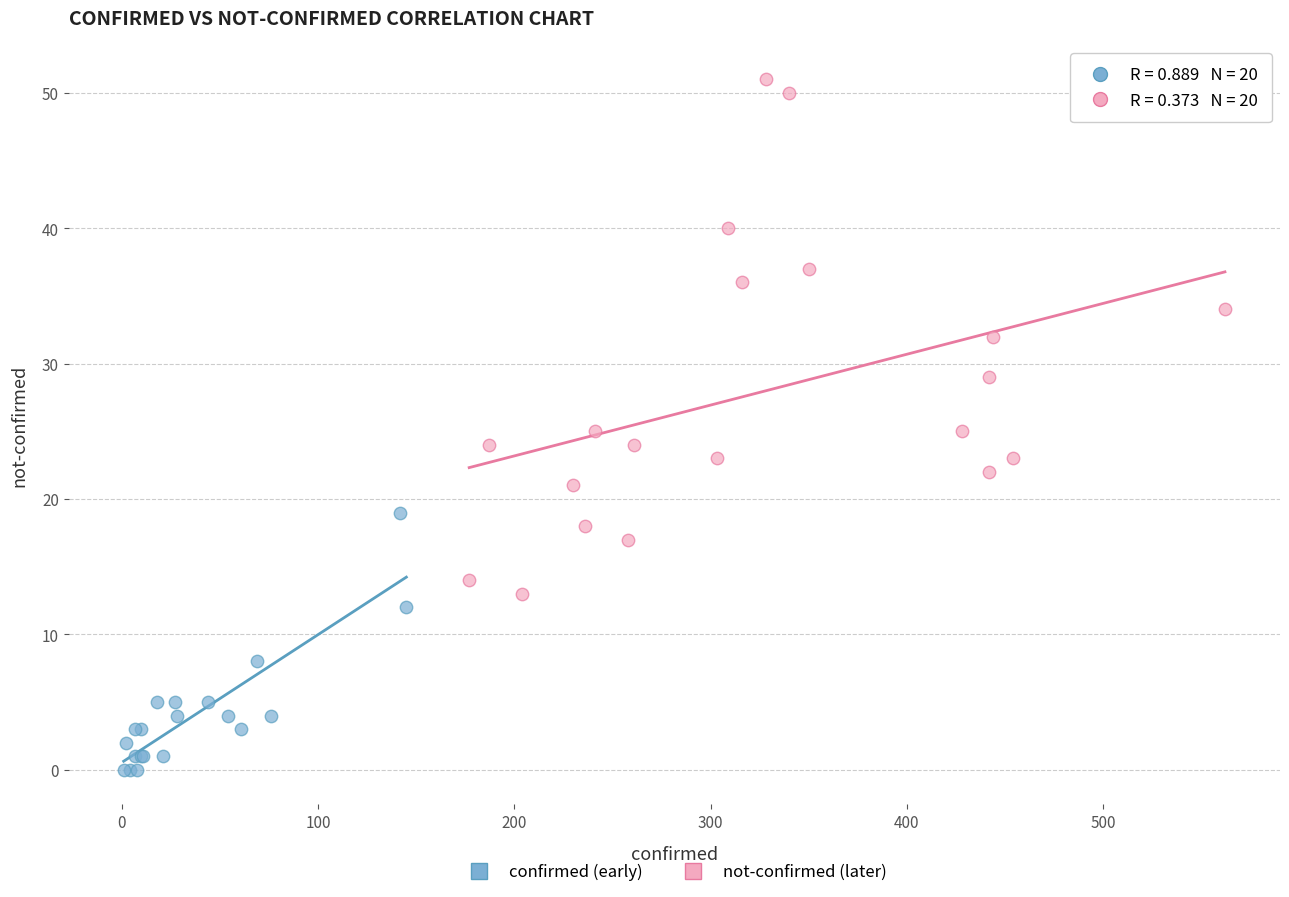

Which series reaches the minimum Y coordinate?

confirmed (early)